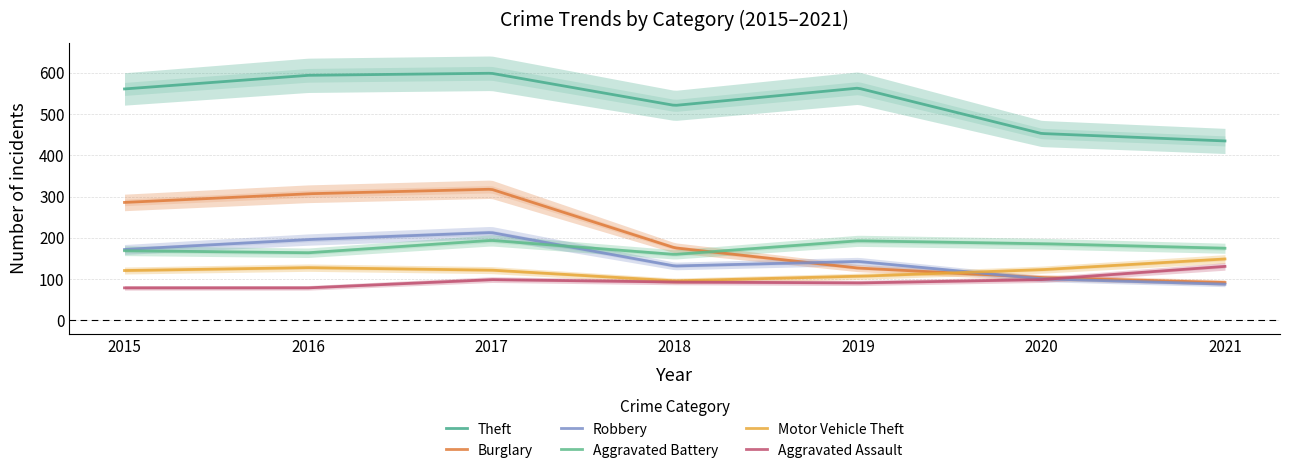

Is the value of Motor Vehicle Theft at 2017 greater than the value of Burglary at 2015?

No